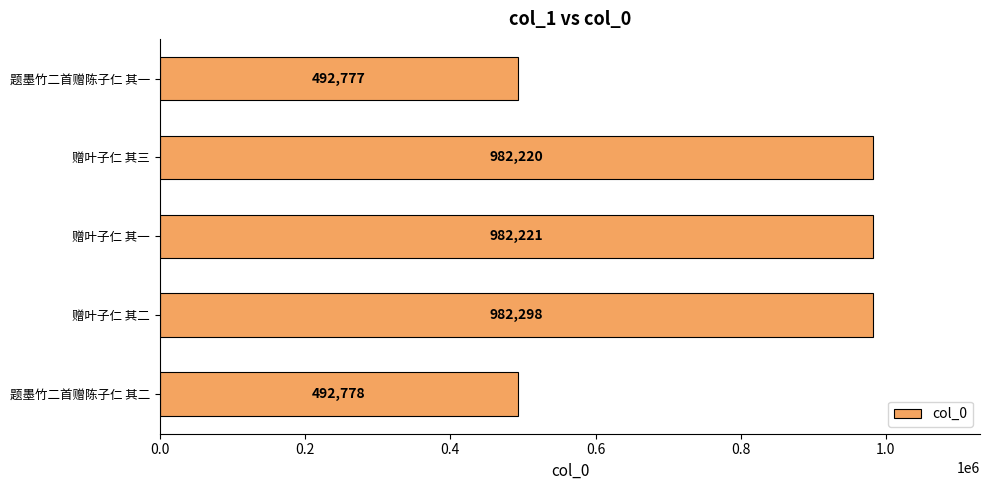

Reading bottom to top, list all the values displayed in this chart.

492778	982298	982221	982220	492777